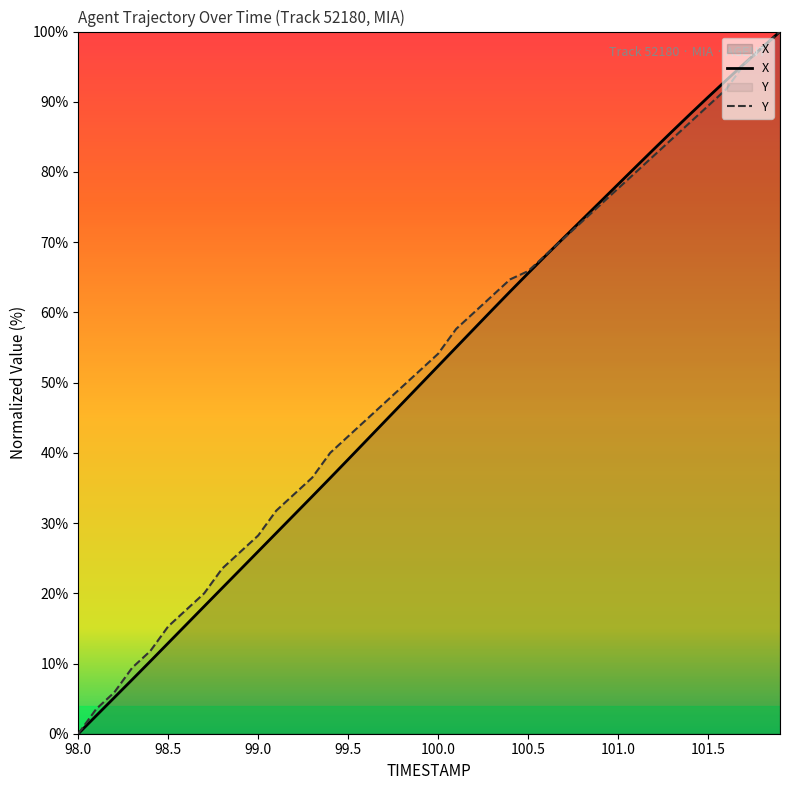

What is the label of the 11th point from the right?

100.9